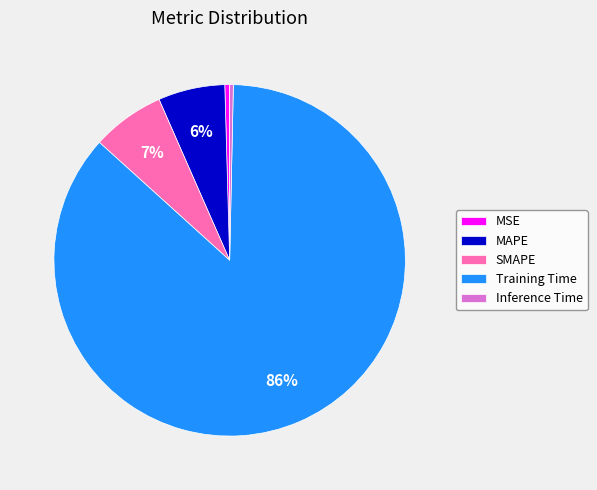

To the nearest percent, what is the average slice percentage?

20%